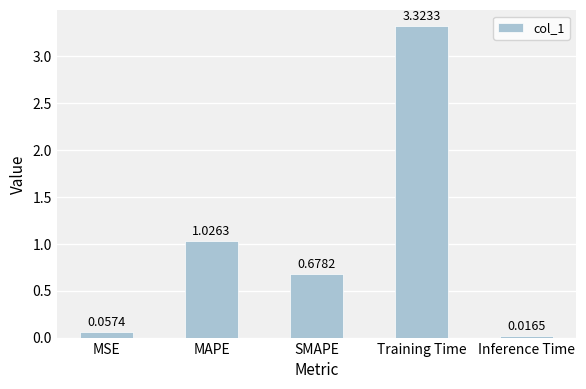

What is the sum of all values?

5.1